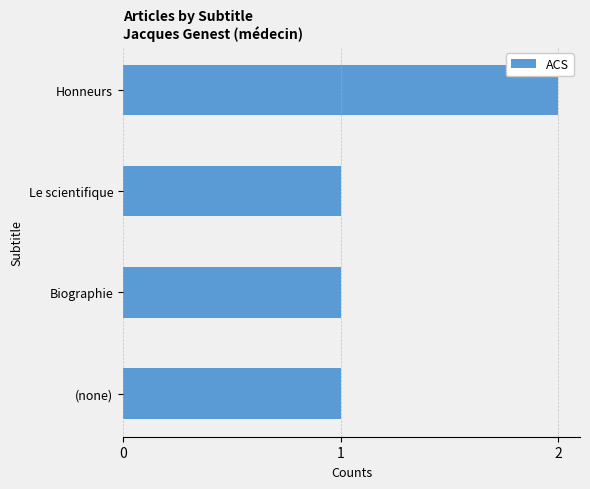

Which has a higher value, Honneurs or Le scientifique?

Honneurs